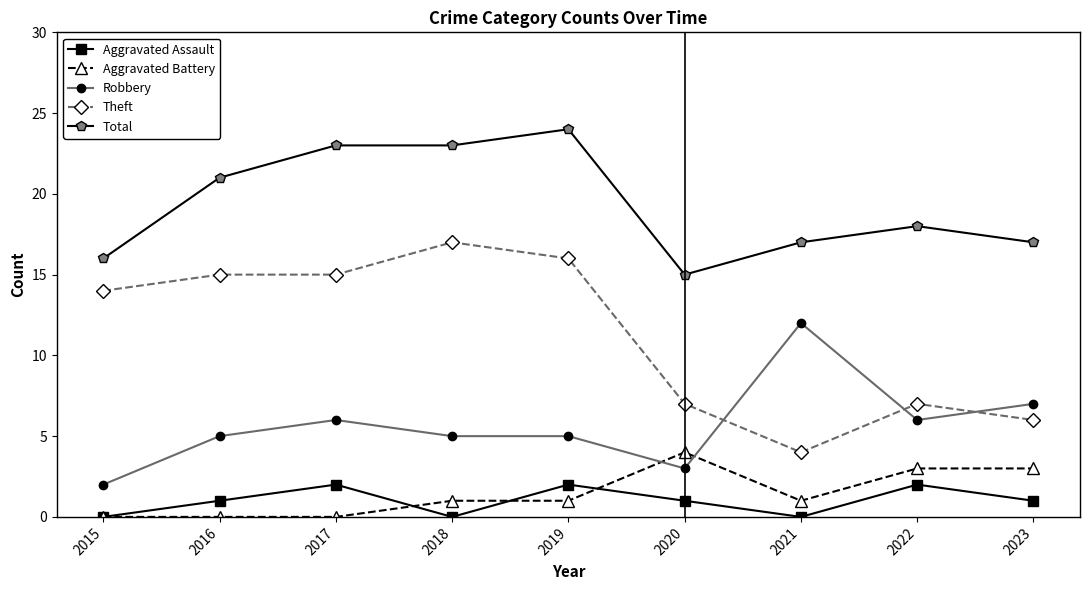

What is the difference between the maximum and minimum values in the Aggravated Assault series?

2